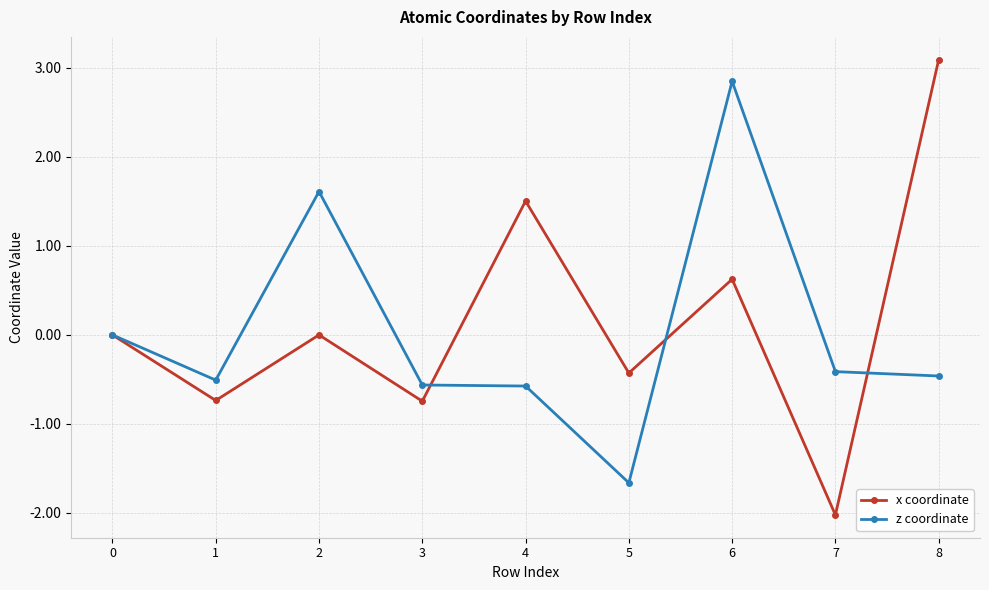

Which series ends up on top after the final intersection of x coordinate and z coordinate?

x coordinate